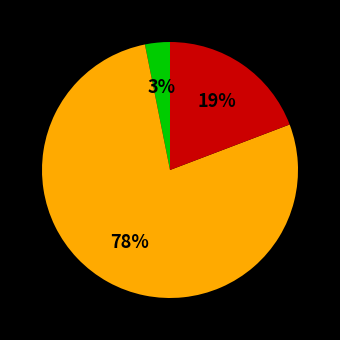

To the nearest percent, what is the difference between the largest and smallest slice percentages?

75%